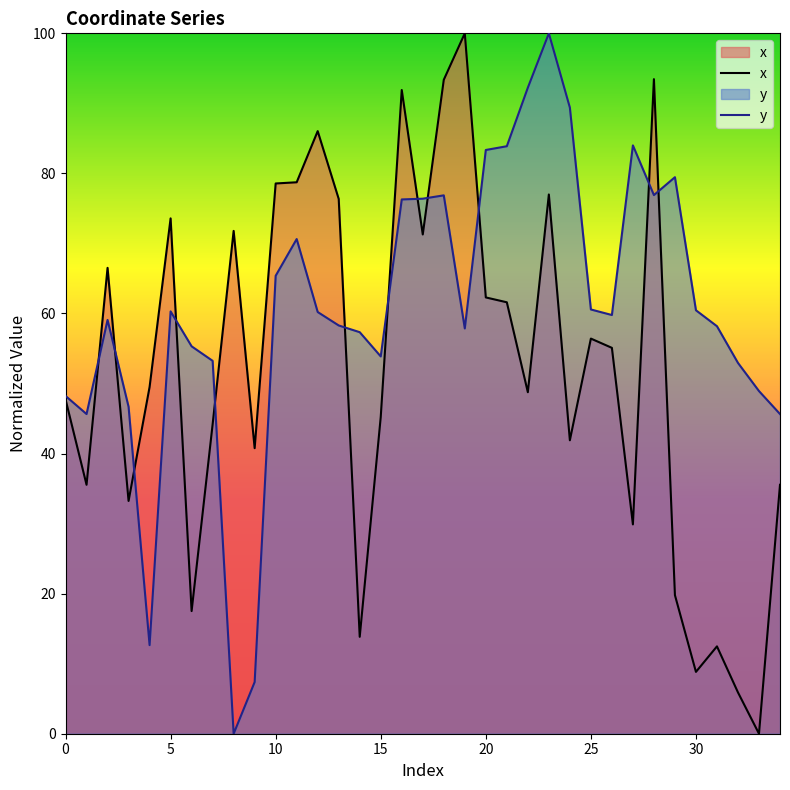

Which has a higher value, 26 or 24?

26